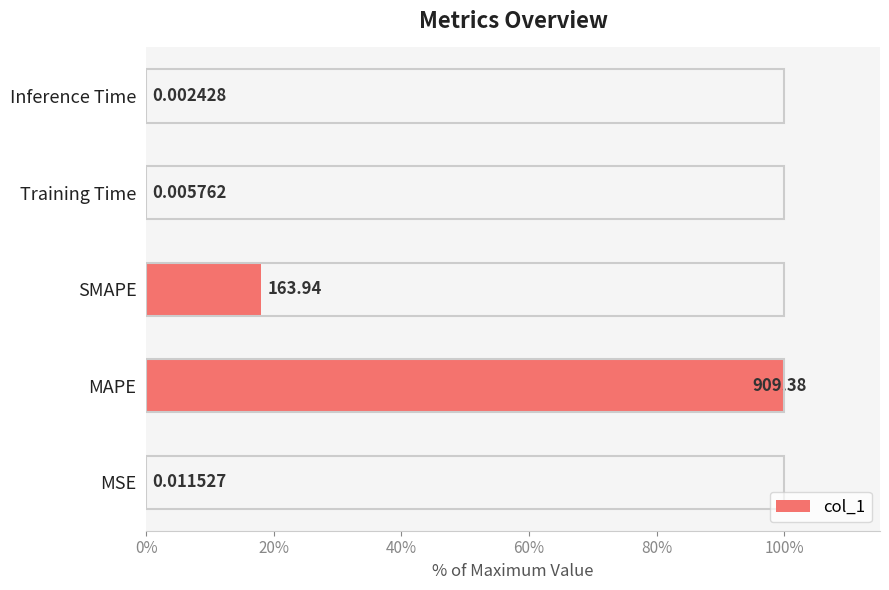

Are the bars horizontal?

Yes